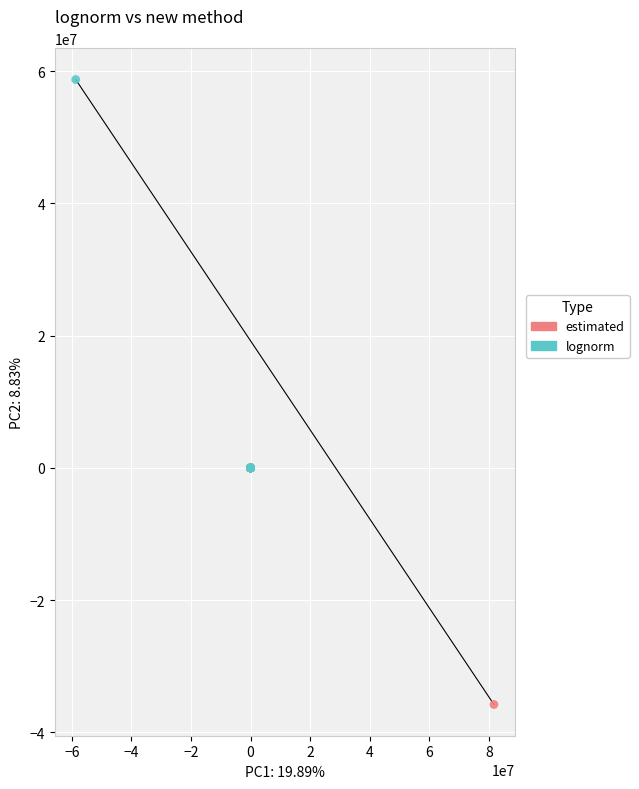

Which series reaches the maximum Y coordinate?

lognorm